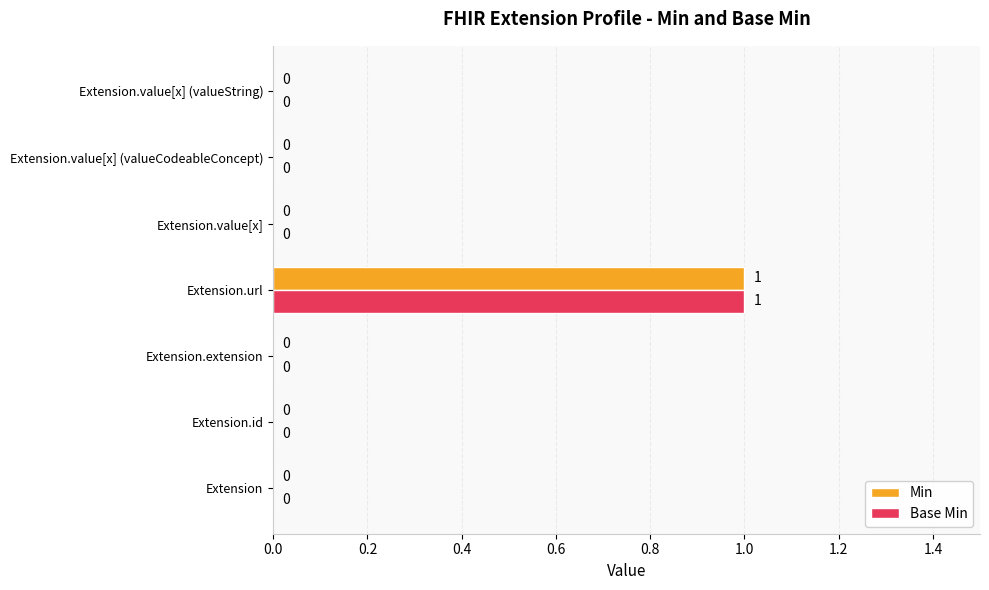

The value of Min at Extension.value[x] (valueCodeableConcept) is 1. True or false?

False